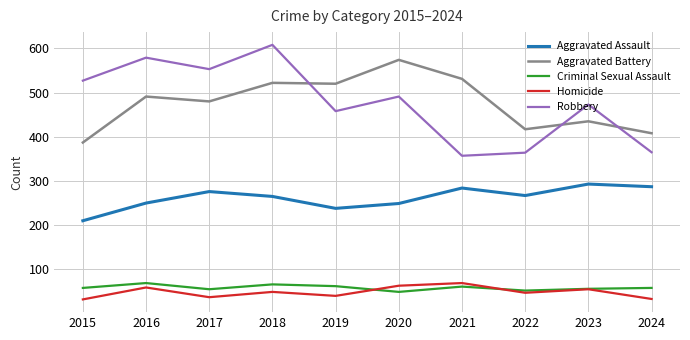

True or false: Robbery and Criminal Sexual Assault intersect in this chart.

False